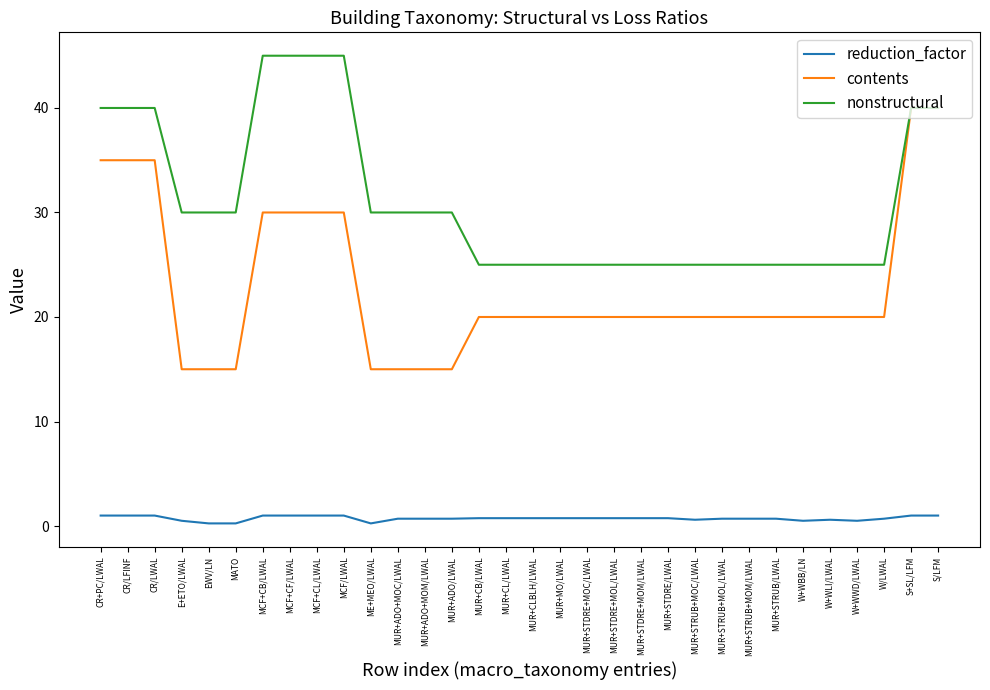

How many lines are shown in the chart?

3